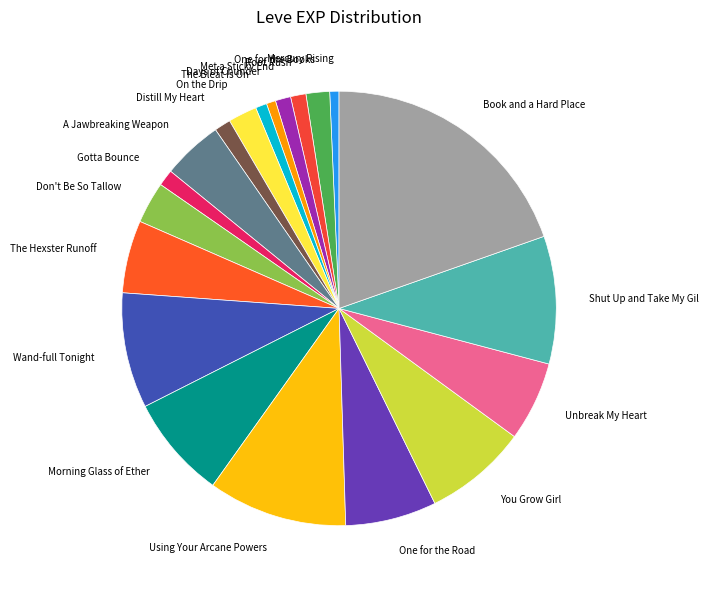

Between Days of Chunder and Book and a Hard Place, which is larger?

Book and a Hard Place